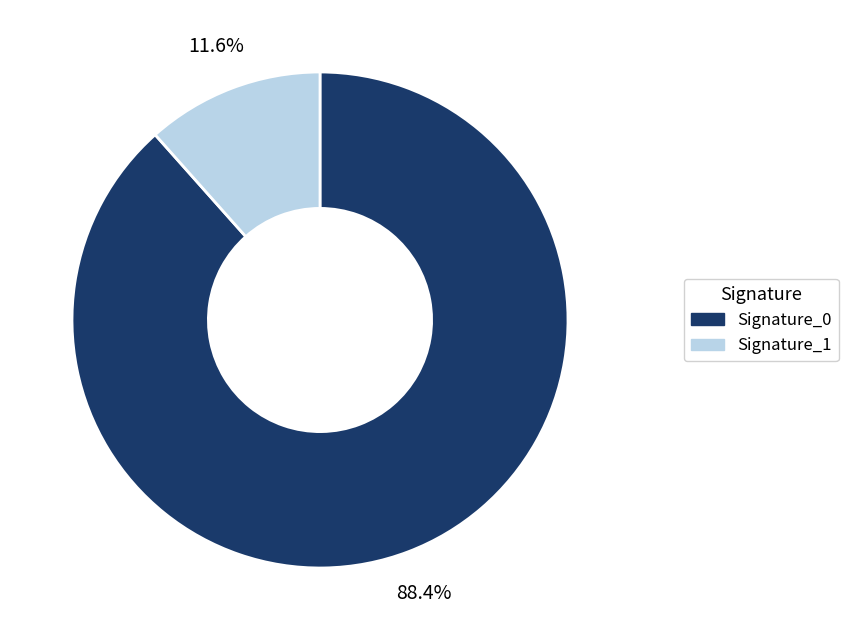

To the nearest percent, what is the average slice percentage?

50%